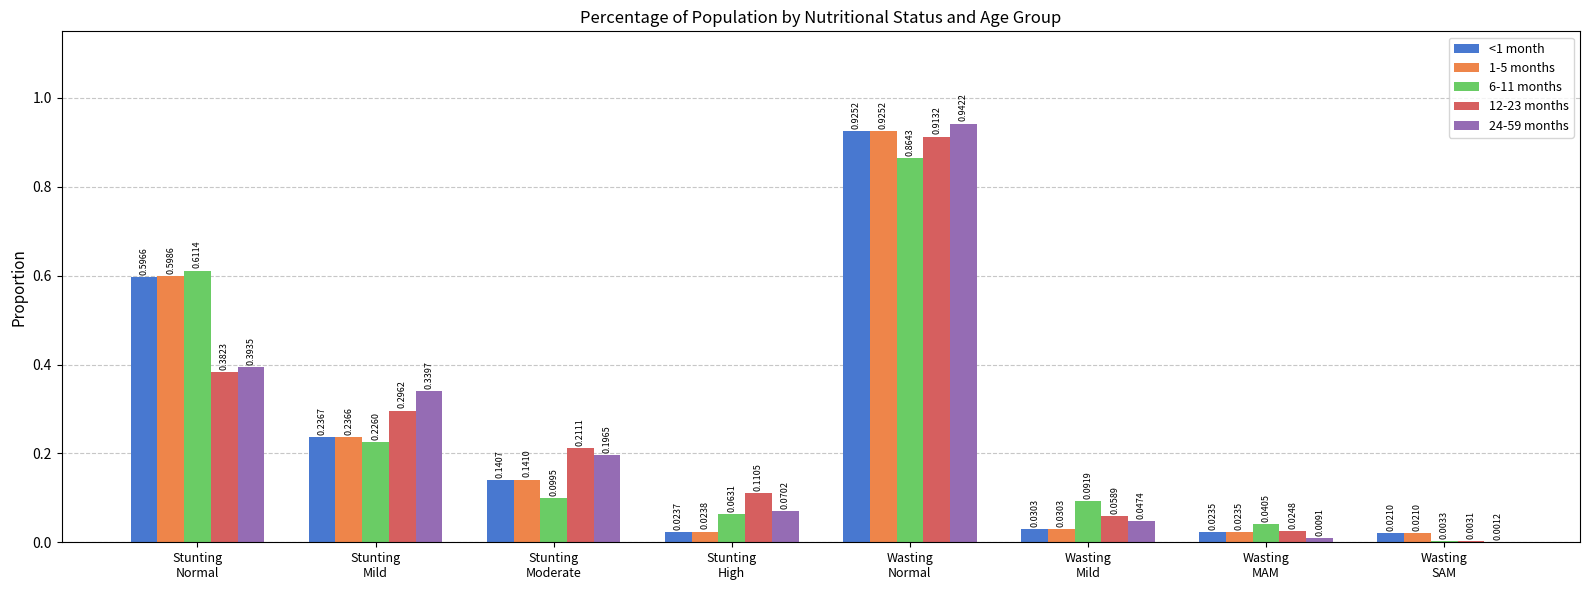

What is the sum of all 12-23 months values?

2.0